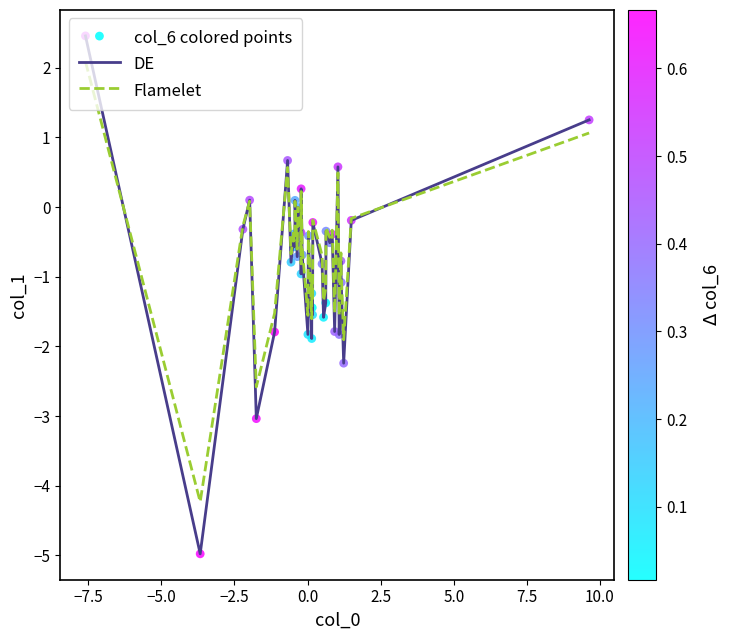

Which series has the largest range (max minus min)?

DE